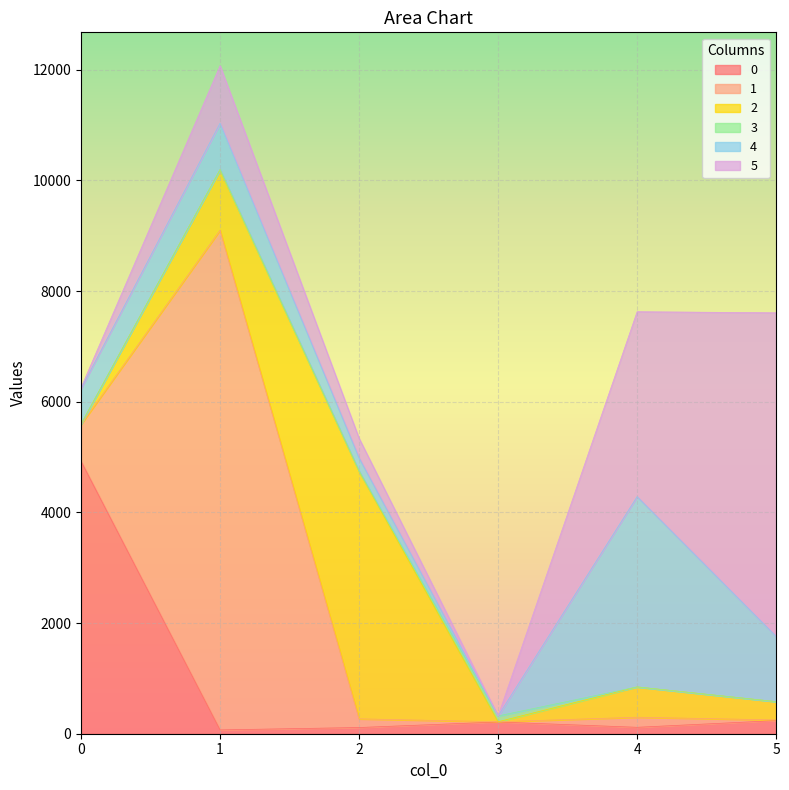

Which series changed the most between 4 and 5?

5